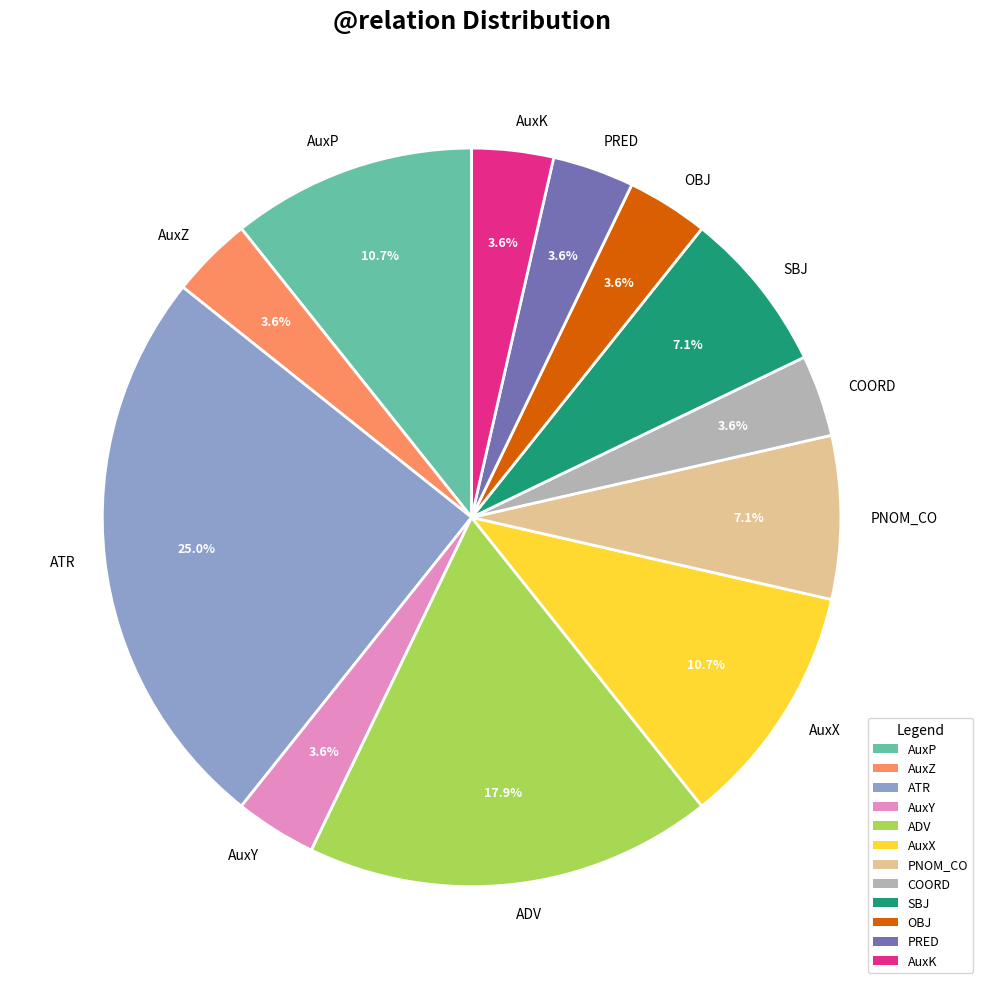

Count the number of slices in the pie.

12